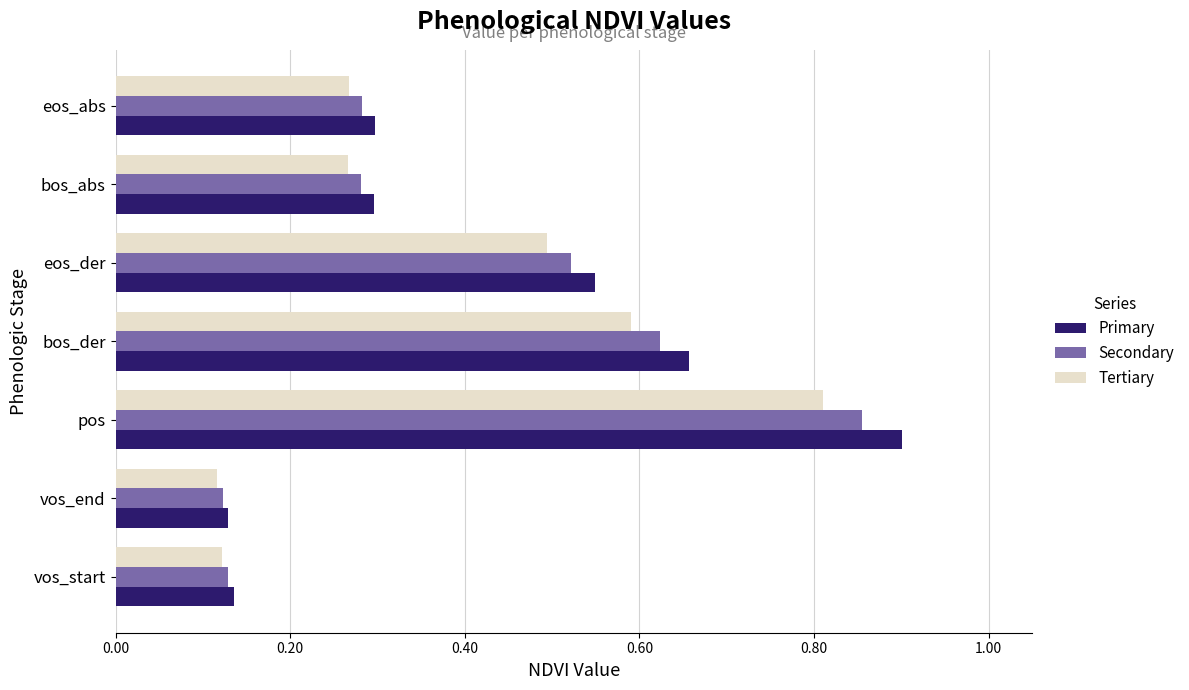

True or false: Secondary has a value of 0.5 at eos_der.

True